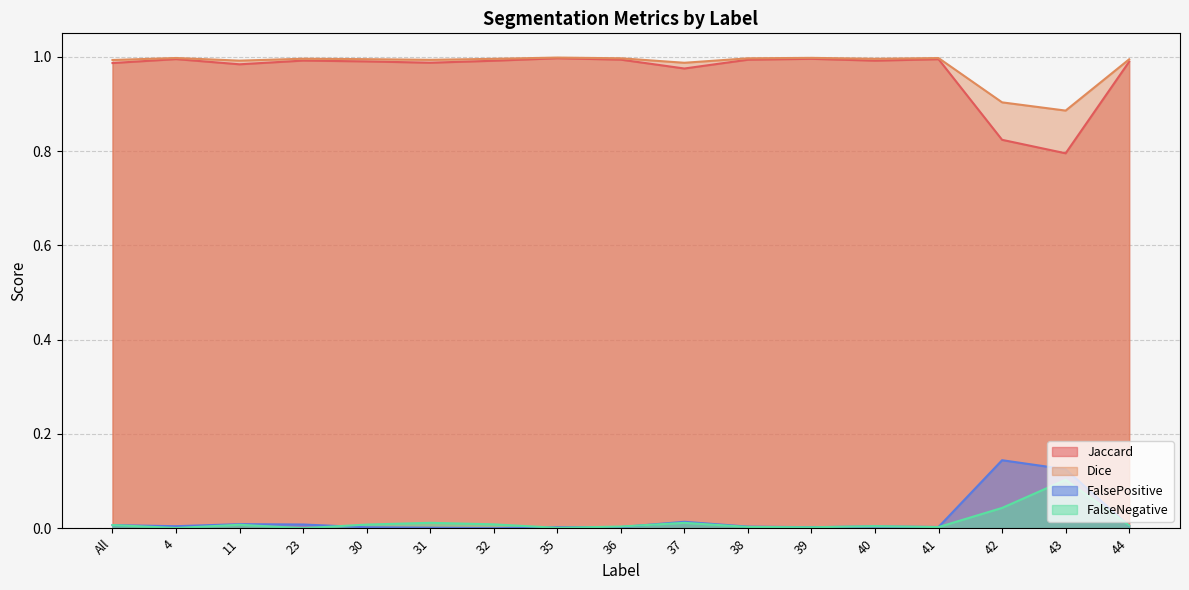

What is the difference between the highest and lowest values at 23?

1.0